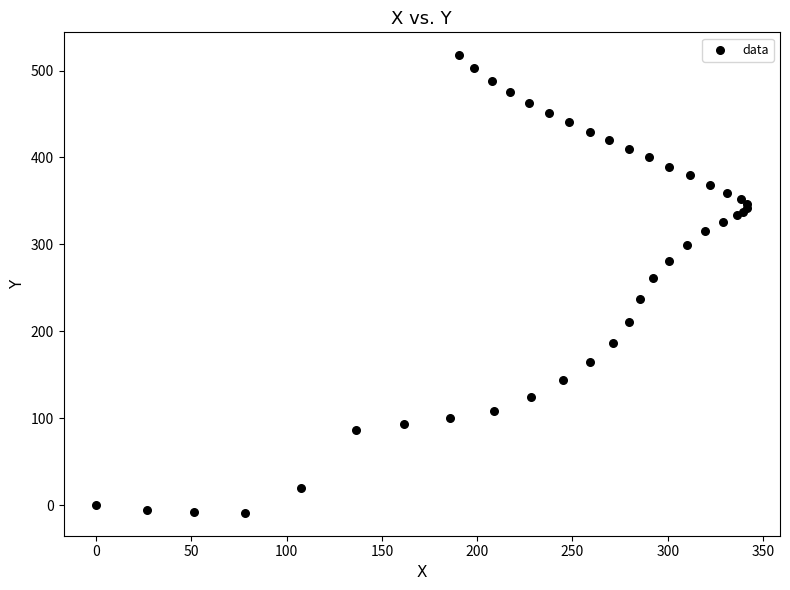

What Y value in the scatter plot is closest to 254?

260.8